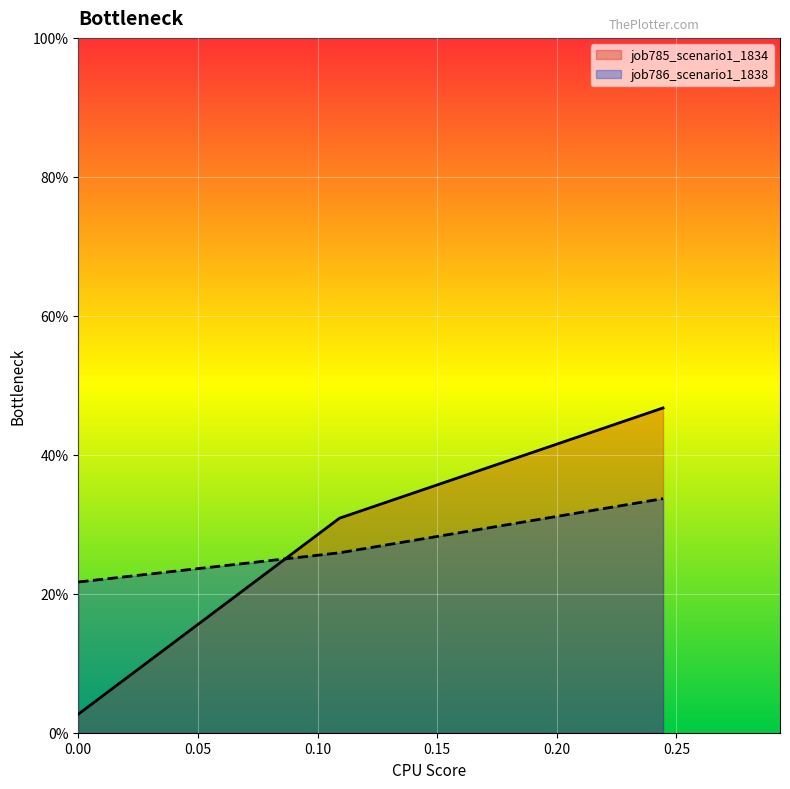

What is the average value of the job785_scenario1_1834 series?

0.3